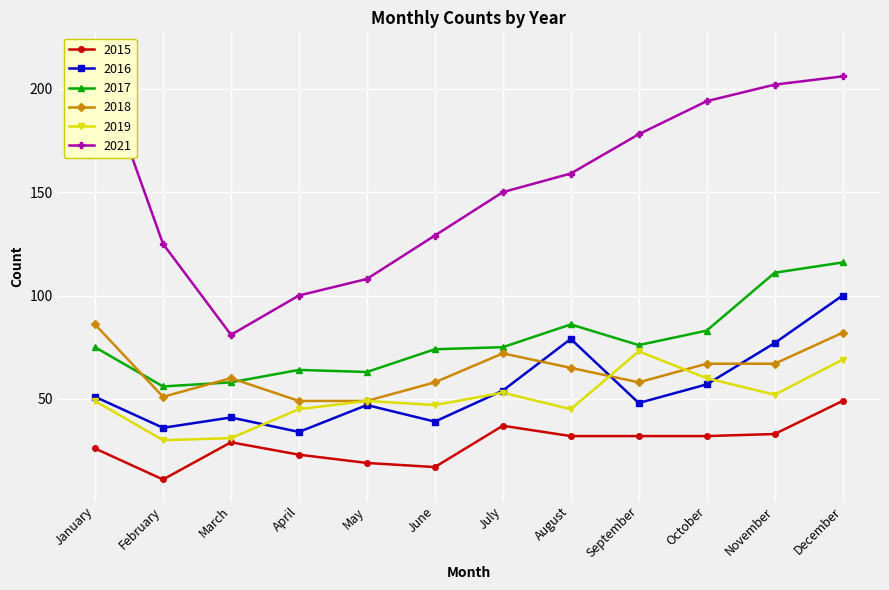

True or false: 2017 and 2015 intersect in this chart.

False